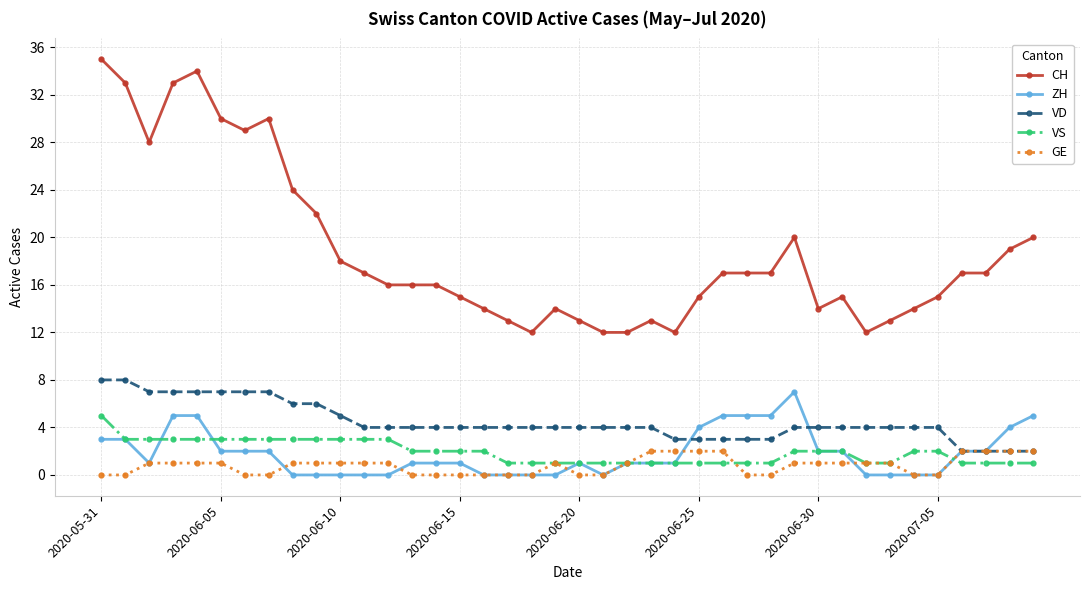

What is the maximum value for ZH?

7